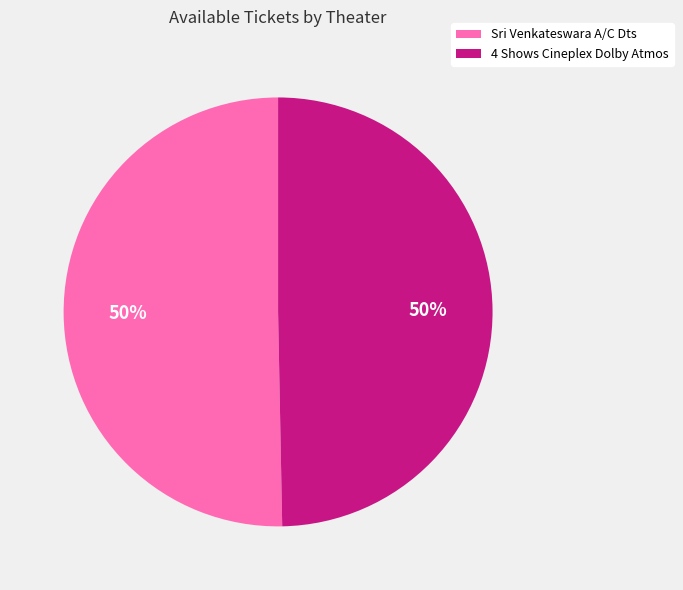

Do Sri Venkateswara A/C Dts and 4 Shows Cineplex Dolby Atmos together represent more than half of the pie?

Yes